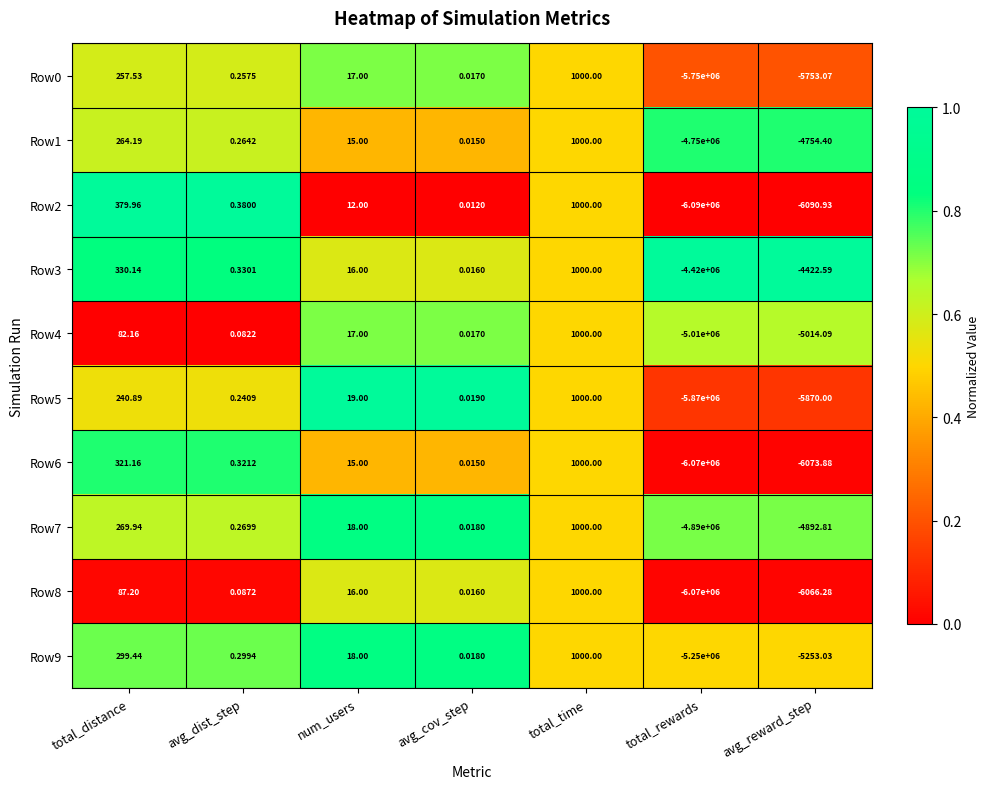

Rank the categories by Row7 value from highest to lowest.

total_time, total_distance, num_users, avg_dist_step, avg_cov_step, avg_reward_step, total_rewards